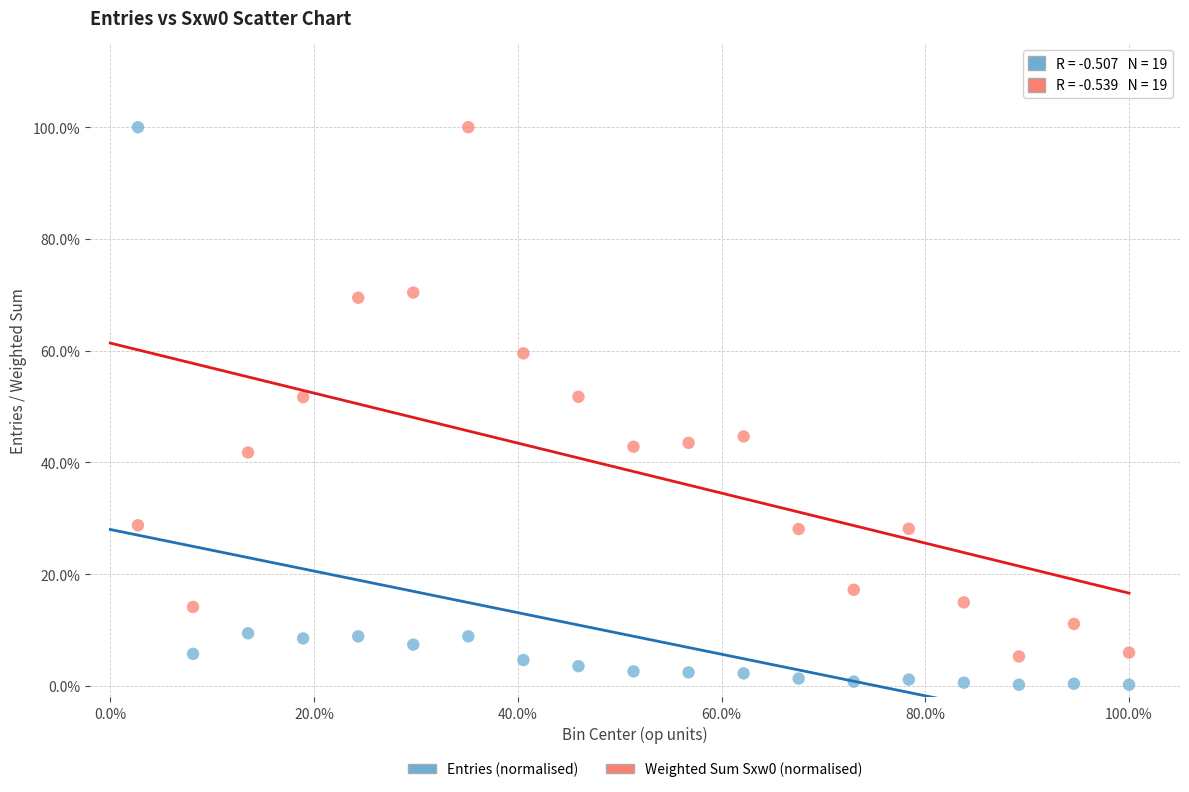

Across all data points, what is the range of X values (max minus min)?

97.3